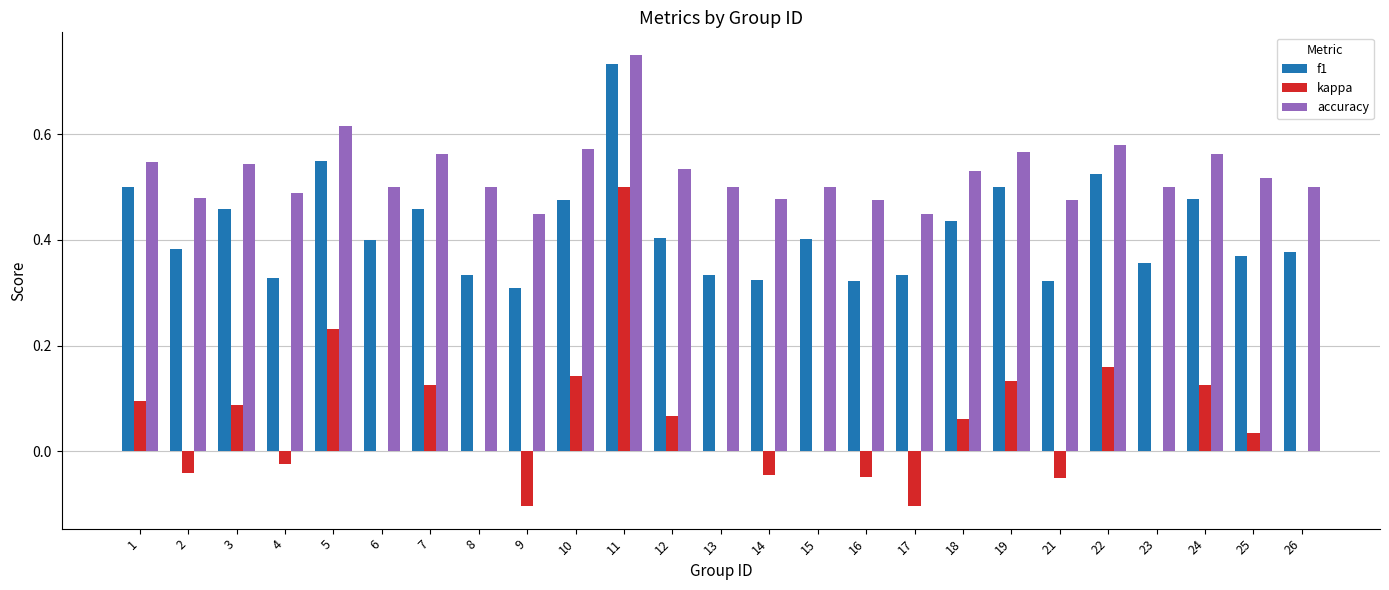

What is the sum of all f1 values?

10.4